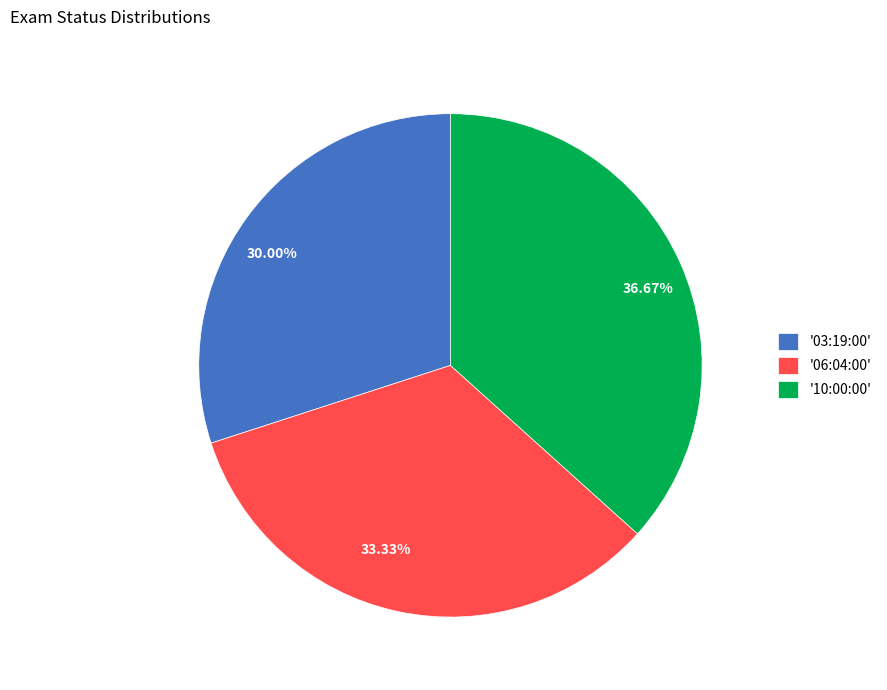

Is there any slice that represents more than half of the pie?

No